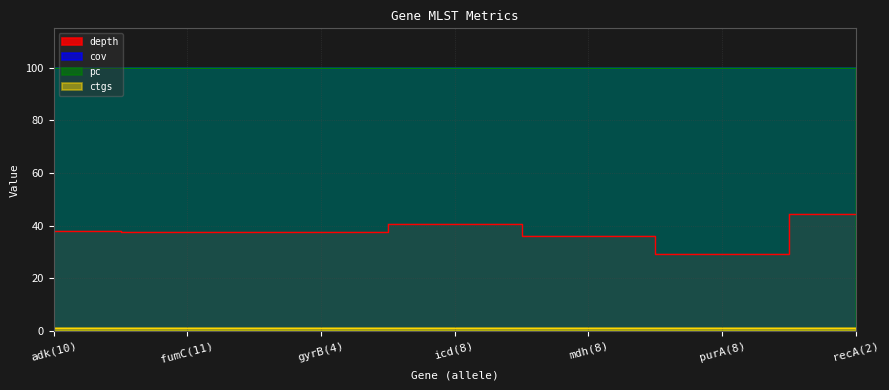

At which category does the chart reach its peak across all series?

adk(10)